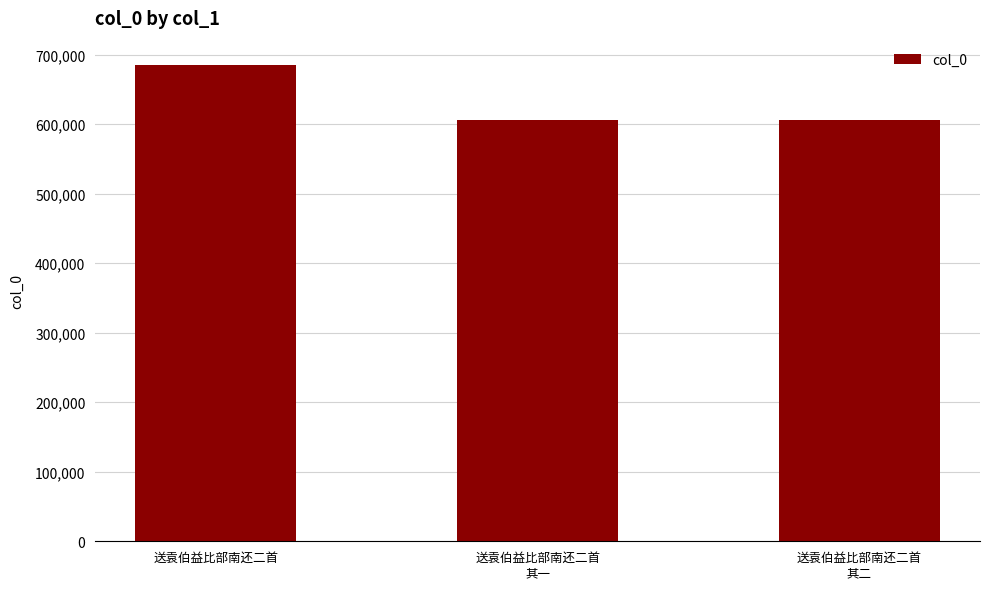

Is it true that the value at 送袁伯益比部南还二首
其二 is 606437?

True